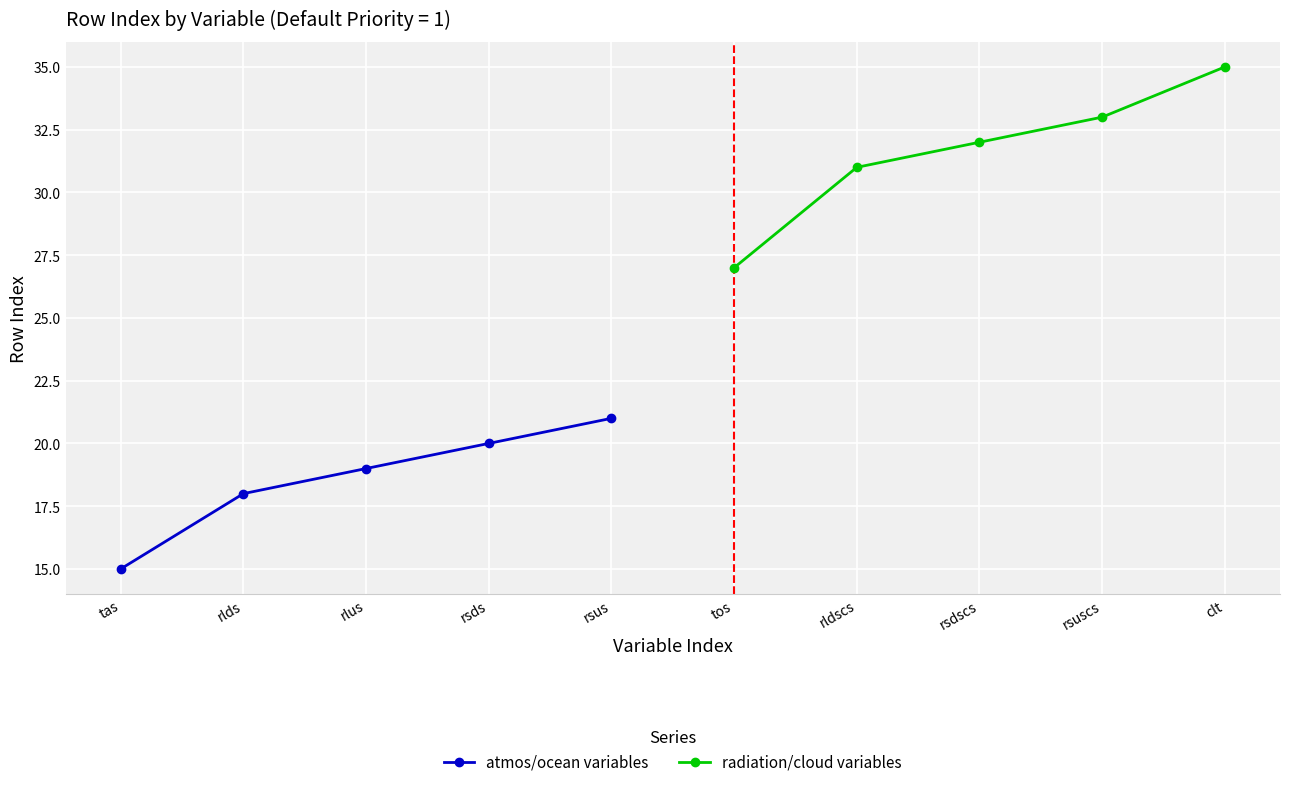

What is the sum of the radiation/cloud variables values at tos and rsdscs?

59